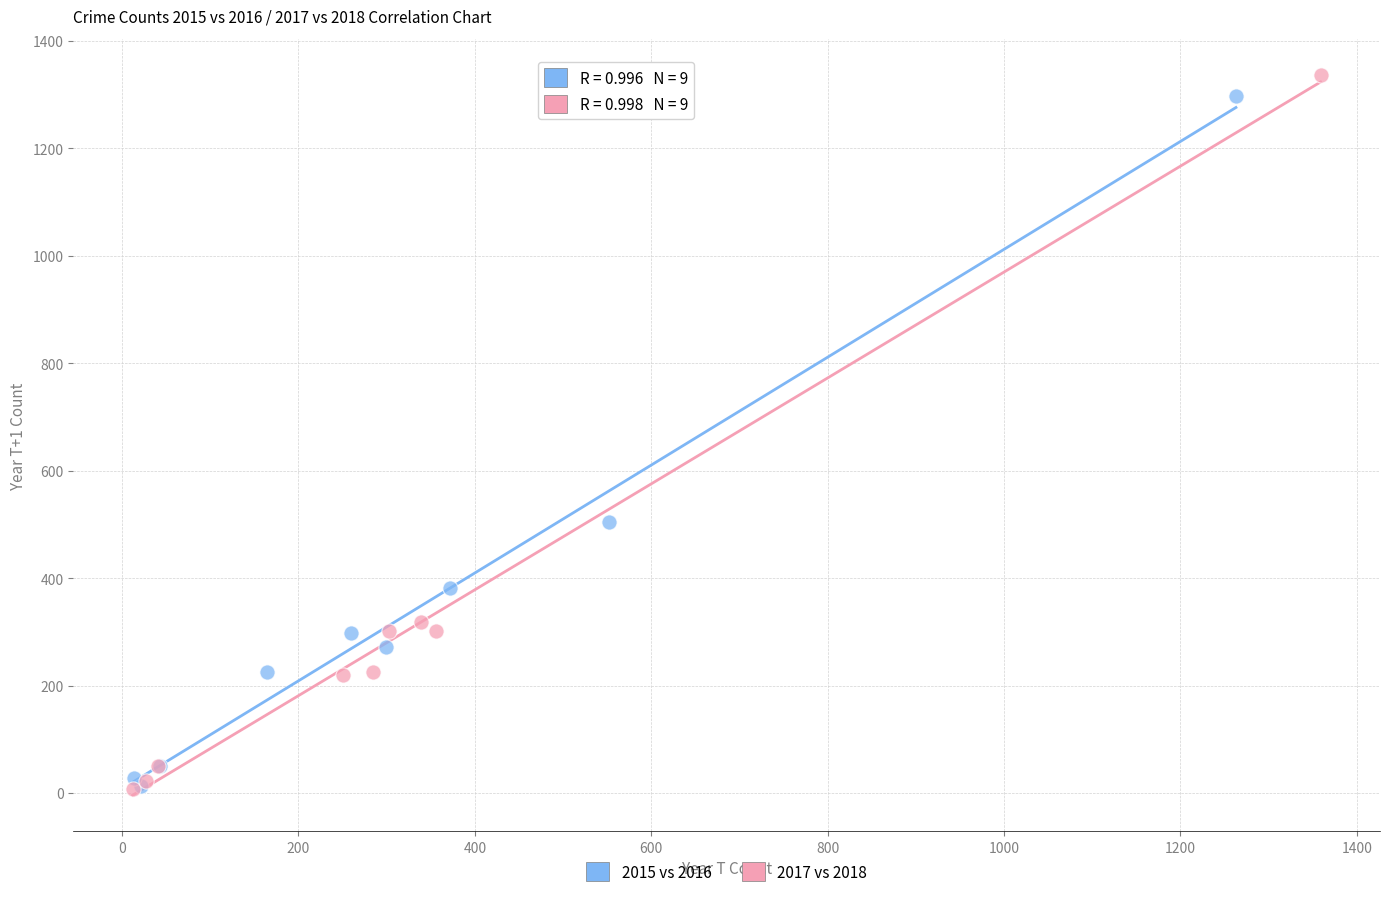

Which series has the largest Y range (max minus min)?

2017 vs 2018